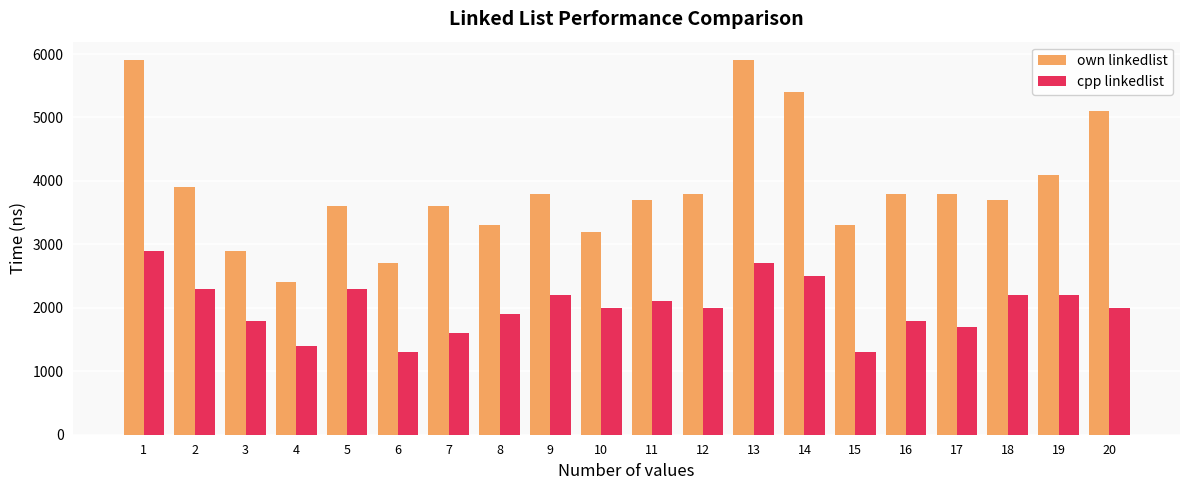

Rank the series by their maximum value, from lowest to highest.

cpp linkedlist, own linkedlist